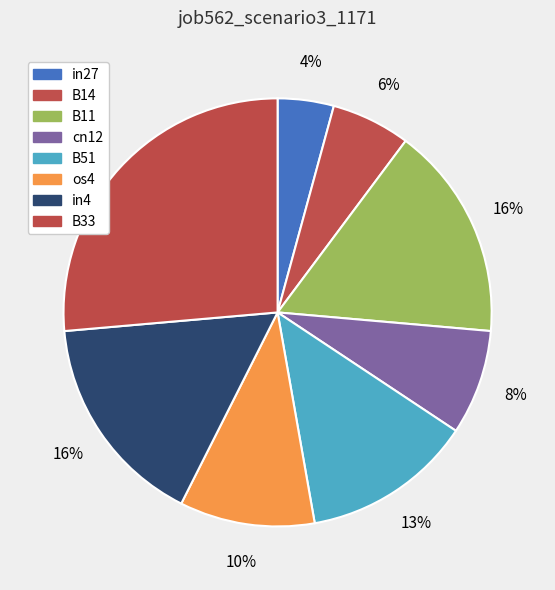

How many segments does this pie chart have?

8